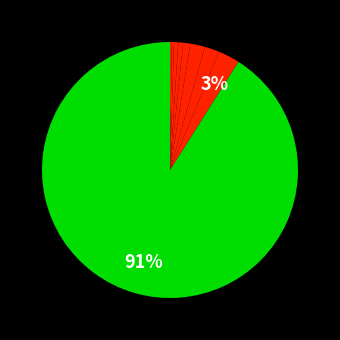

Count the number of slices in the pie.

9